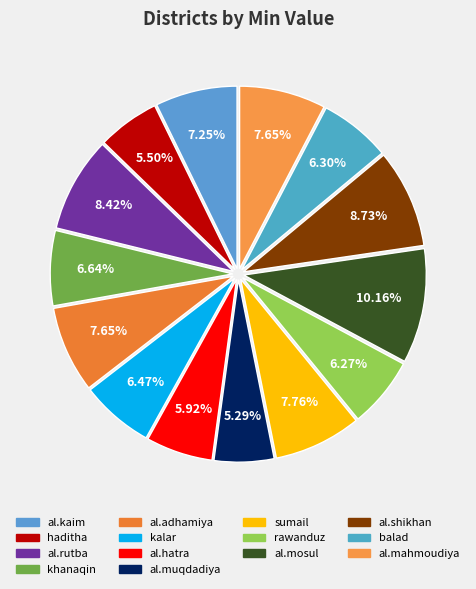

To the nearest percent, what is the combined percentage of sumail and haditha?

13%